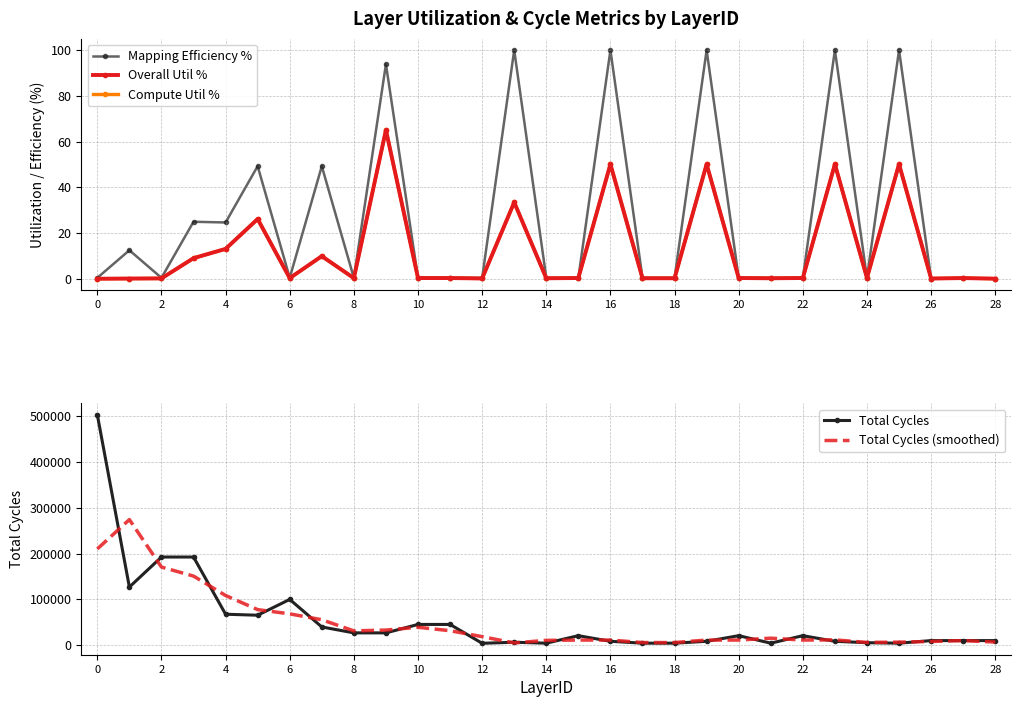

What is the highest value of the Compute Util % series?

65.0